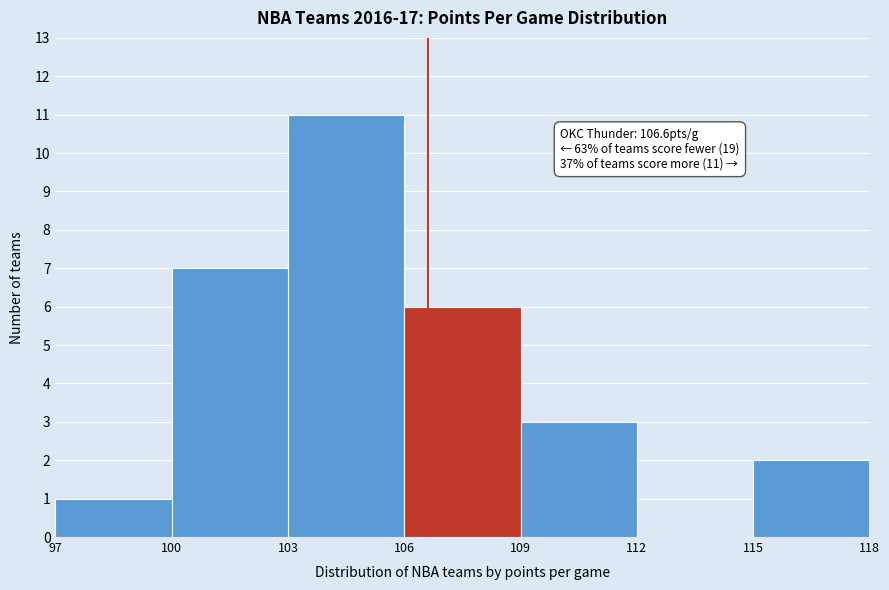

Which range on the x-axis has the tallest bar?

103 to 106